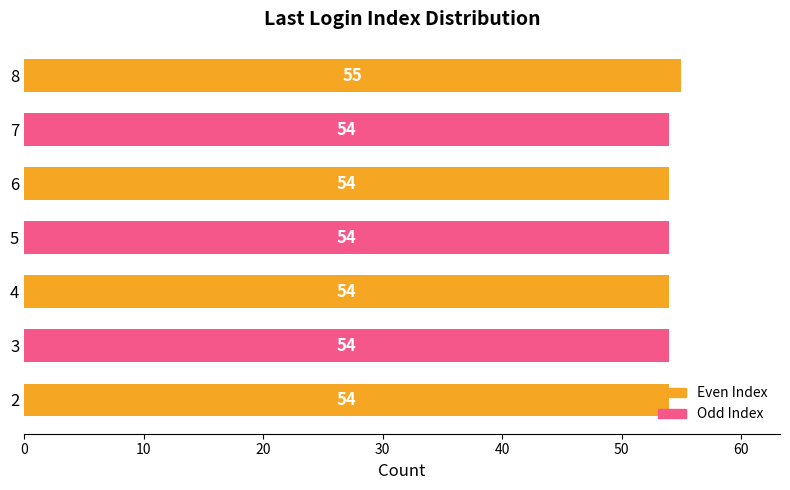

What is the sum of the values at 3 and 5?

108